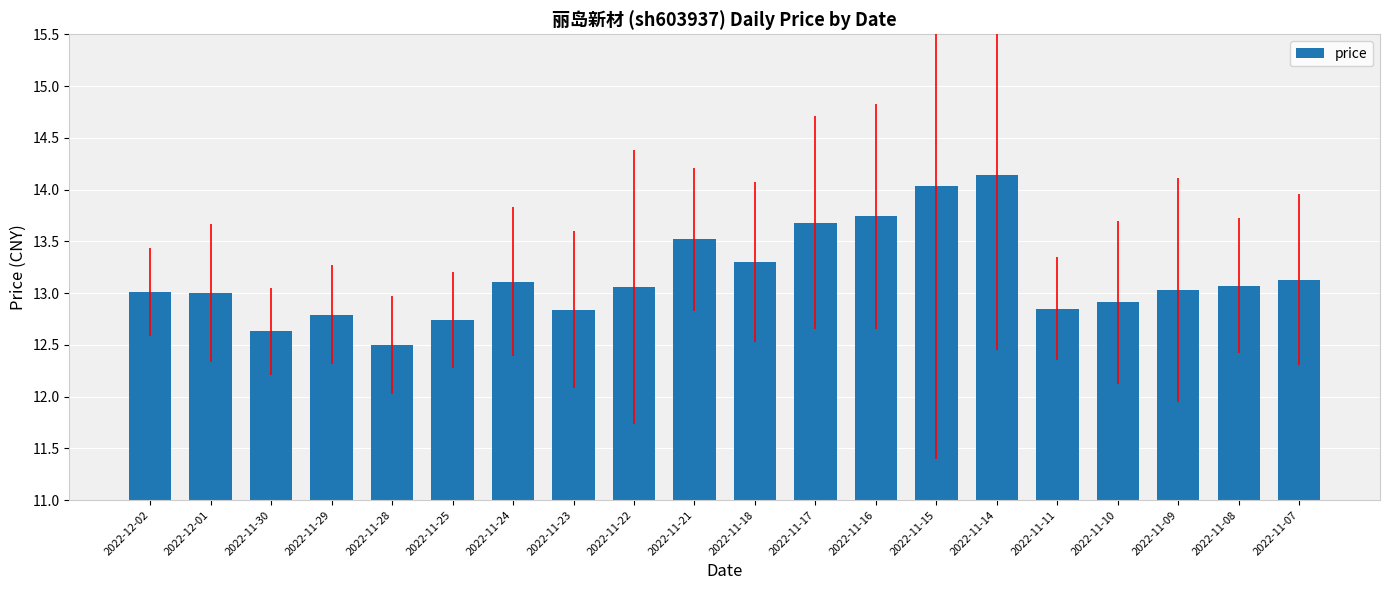

What is the difference between the second highest and second lowest values?

1.4